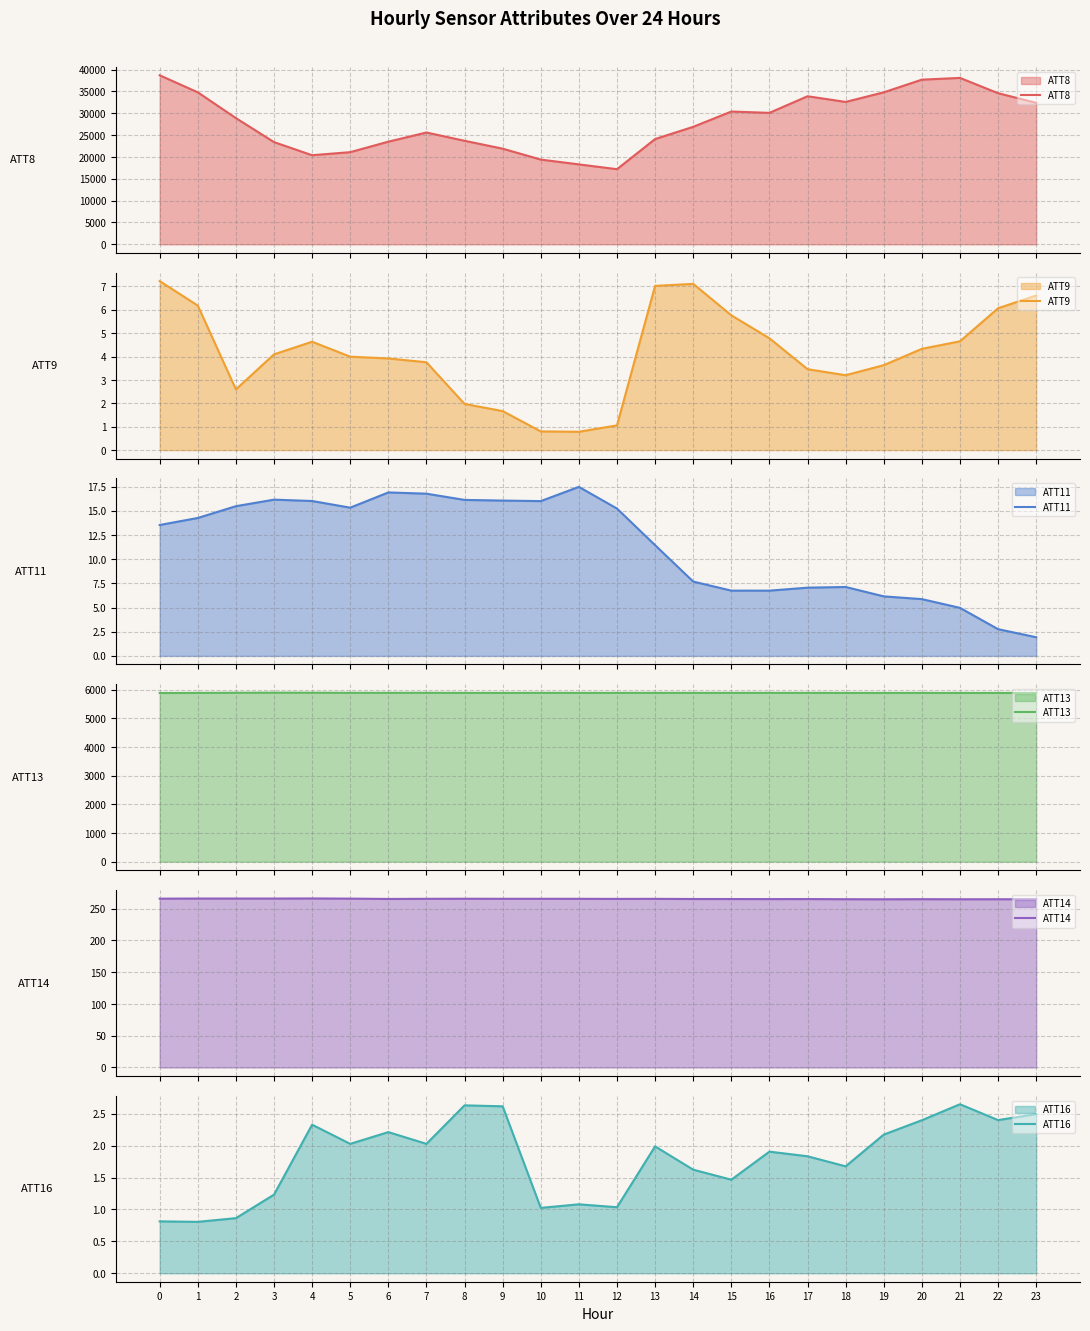

The ATT13 series shows 5884.2 at 23. True or false?

True